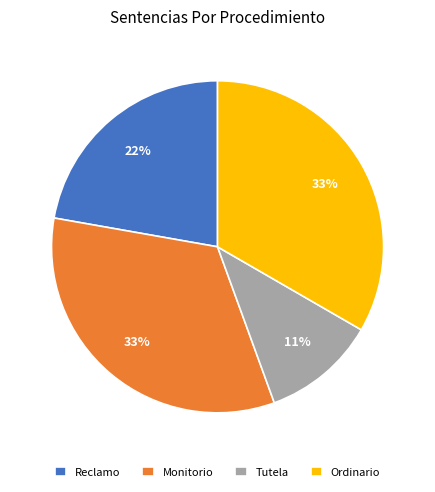

Combined, do Tutela and Monitorio account for over 50%?

No